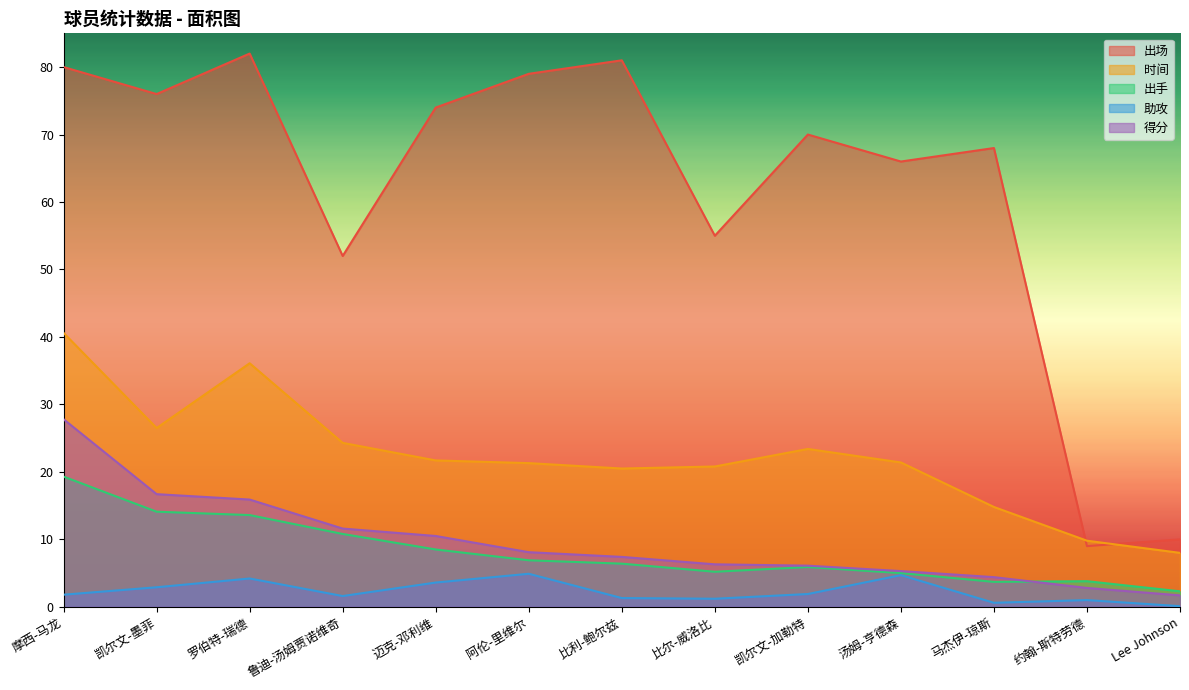

Reading left to right, transcribe all the data shown in this chart.

出场: 摩西-马龙=80.0	凯尔文-墨菲=76.0	罗伯特-瑞德=82.0	鲁迪-汤姆贾诺维奇=52.0	迈克-邓利维=74.0	阿伦-里维尔=79.0	比利-鲍尔兹=81.0	比尔-威洛比=55.0	凯尔文-加勒特=70.0	汤姆-亨德森=66.0	马杰伊-琼斯=68.0	约翰-斯特劳德=9.0	Lee Johnson=10.0
时间: 摩西-马龙=40.6	凯尔文-墨菲=26.5	罗伯特-瑞德=36.1	鲁迪-汤姆贾诺维奇=24.3	迈克-邓利维=21.7	阿伦-里维尔=21.3	比利-鲍尔兹=20.5	比尔-威洛比=20.8	凯尔文-加勒特=23.4	汤姆-亨德森=21.4	马杰伊-琼斯=14.8	约翰-斯特劳德=9.8	Lee Johnson=8.0
出手: 摩西-马龙=19.3	凯尔文-墨菲=14.1	罗伯特-瑞德=13.6	鲁迪-汤姆贾诺维奇=10.8	迈克-邓利维=8.5	阿伦-里维尔=6.9	比利-鲍尔兹=6.4	比尔-威洛比=5.2	凯尔文-加勒特=5.9	汤姆-亨德森=5.0	马杰伊-琼斯=3.7	约翰-斯特劳德=3.8	Lee Johnson=2.3
助攻: 摩西-马龙=1.8	凯尔文-墨菲=2.9	罗伯特-瑞德=4.2	鲁迪-汤姆贾诺维奇=1.6	迈克-邓利维=3.6	阿伦-里维尔=4.9	比利-鲍尔兹=1.3	比尔-威洛比=1.2	凯尔文-加勒特=1.9	汤姆-亨德森=4.7	马杰伊-琼斯=0.6	约翰-斯特劳德=1.0	Lee Johnson=0.1
得分: 摩西-马龙=27.8	凯尔文-墨菲=16.7	罗伯特-瑞德=15.9	鲁迪-汤姆贾诺维奇=11.6	迈克-邓利维=10.5	阿伦-里维尔=8.1	比利-鲍尔兹=7.4	比尔-威洛比=6.3	凯尔文-加勒特=6.1	汤姆-亨德森=5.3	马杰伊-琼斯=4.4	约翰-斯特劳德=2.8	Lee Johnson=1.7